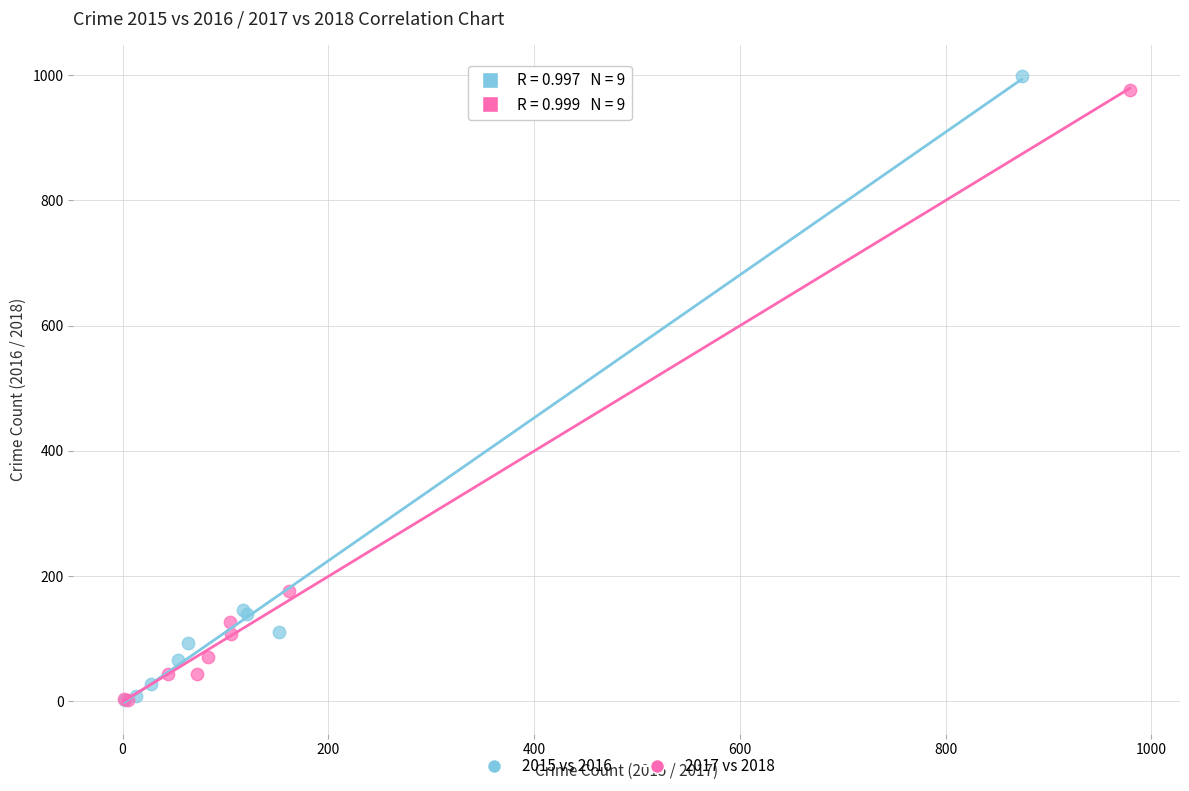

Which series reaches the maximum Y coordinate?

2015 vs 2016